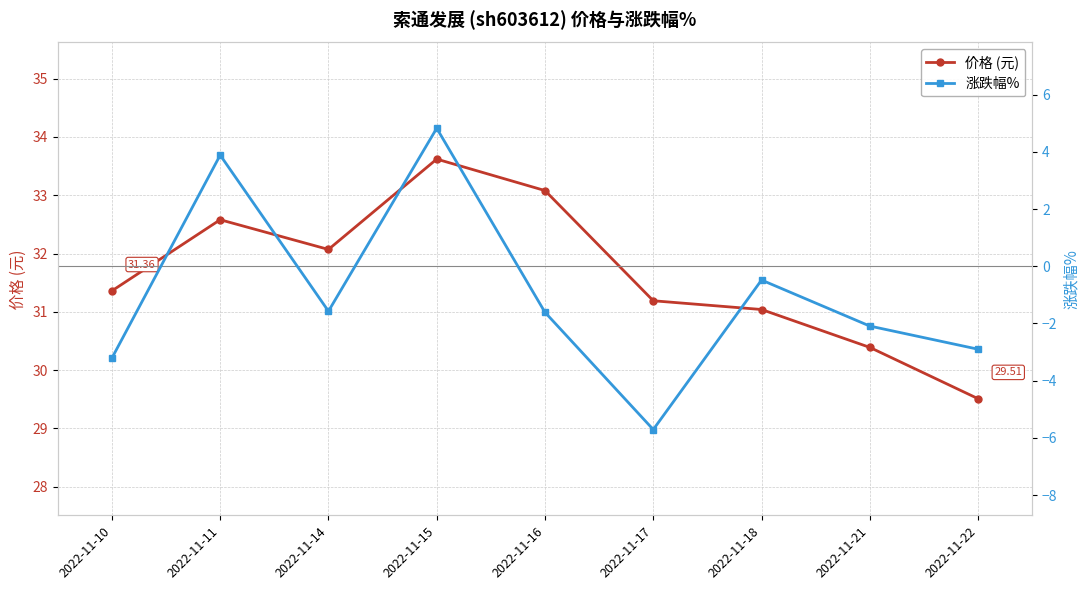

Does the chart have visible grid lines?

Yes